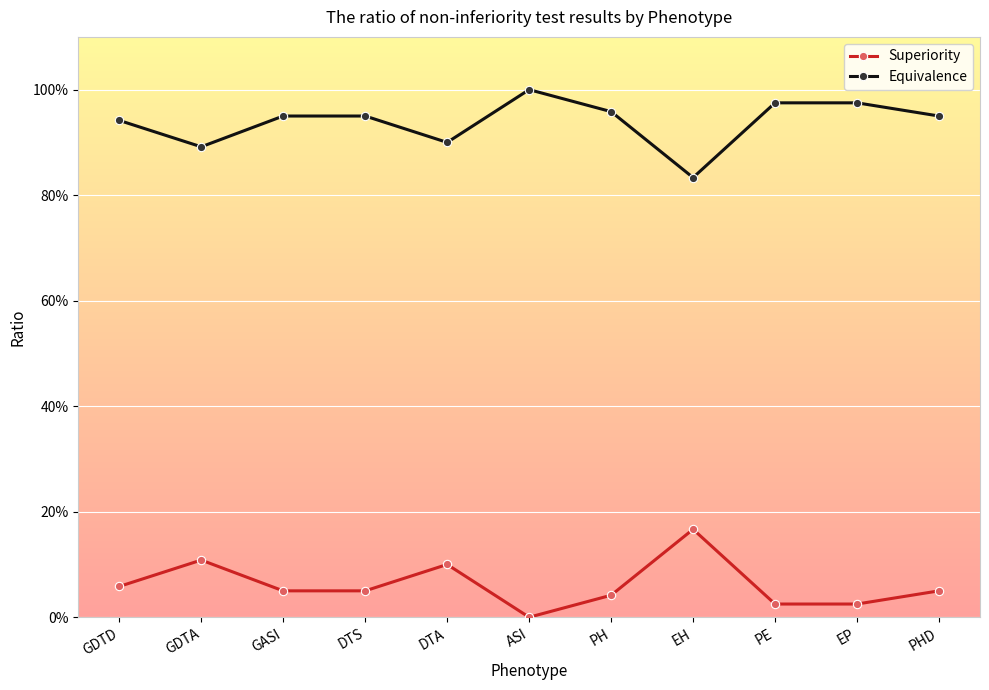

Which has a higher value, PE or PH?

PH